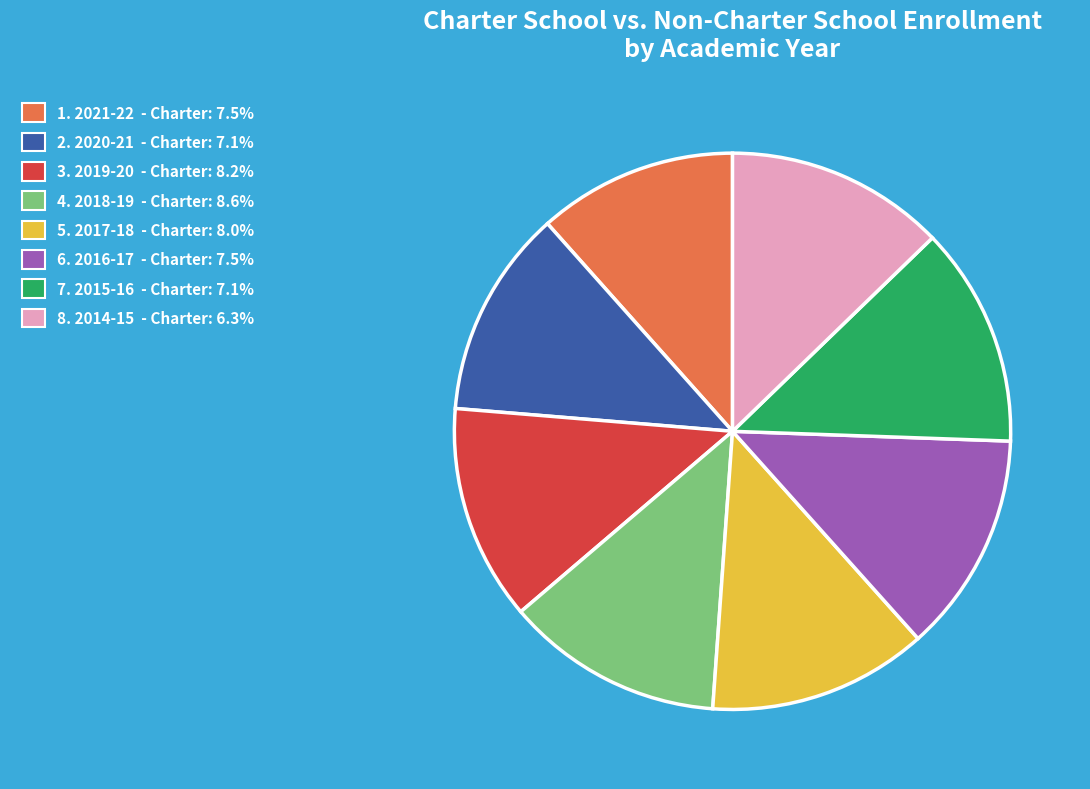

Is there any slice that represents more than half of the pie?

No